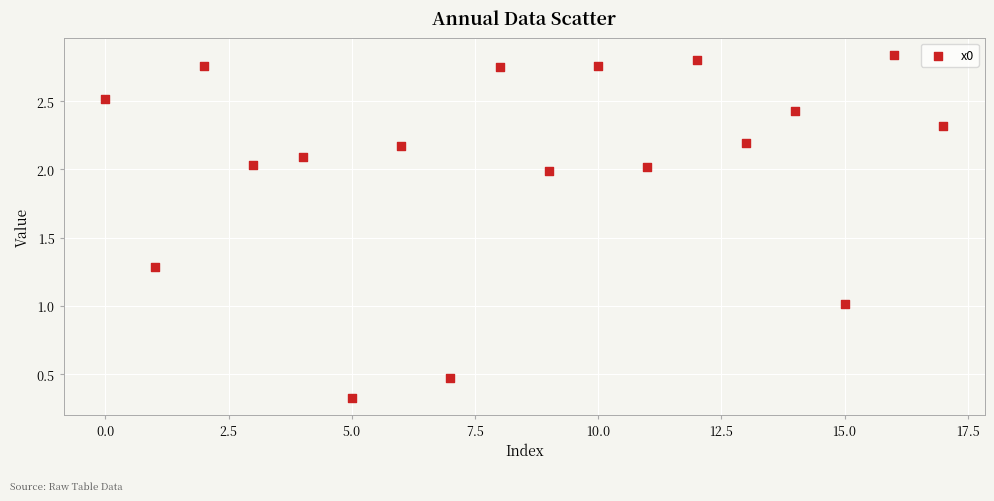

What is the range of Y values (max minus min)?

2.5